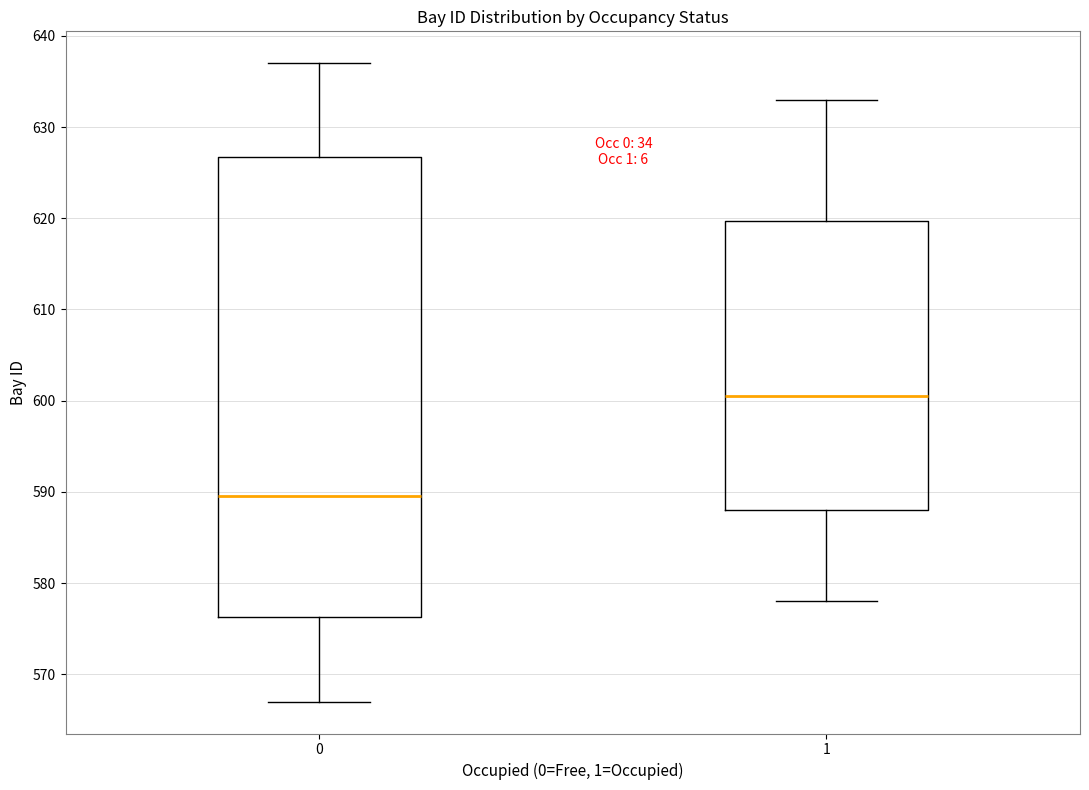

Where is the lower edge of the box at x = 0 on the y-axis? The values are not printed on the chart, so give them approximately, as read against the axis.

576